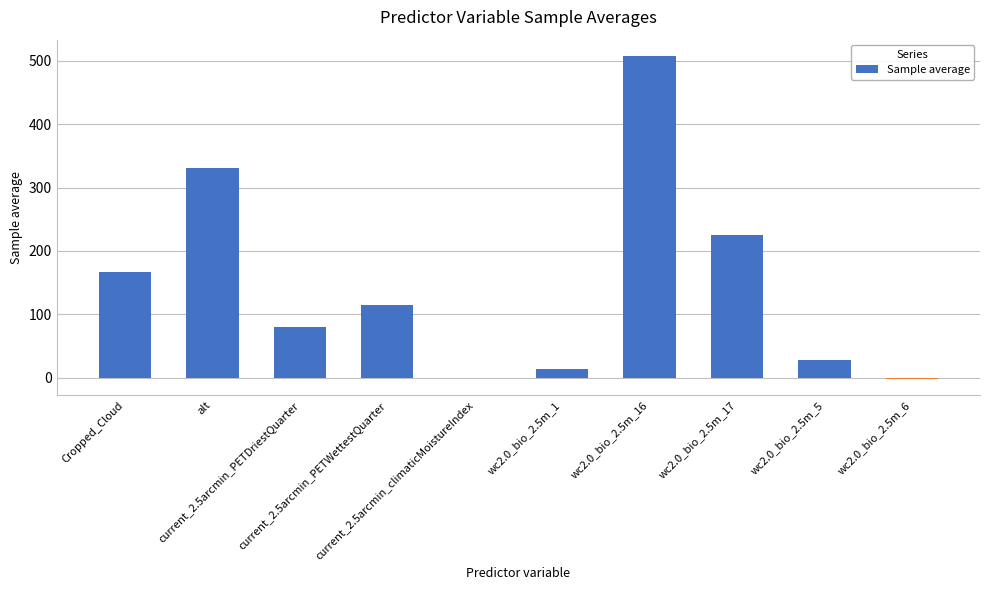

True or false: the data shows 187.0 at alt.

False